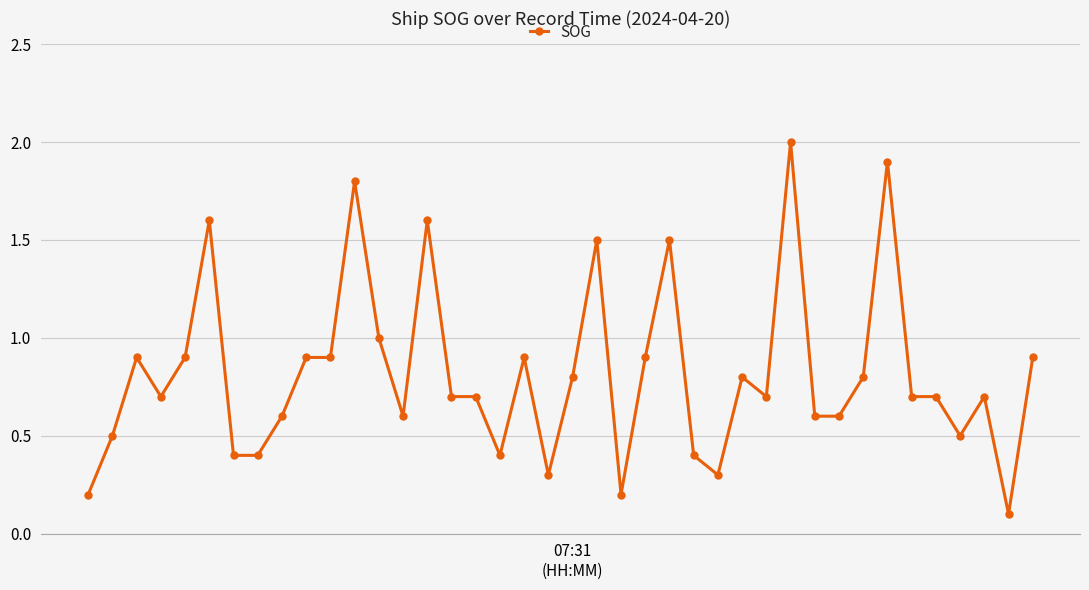

What is the average value?

0.8